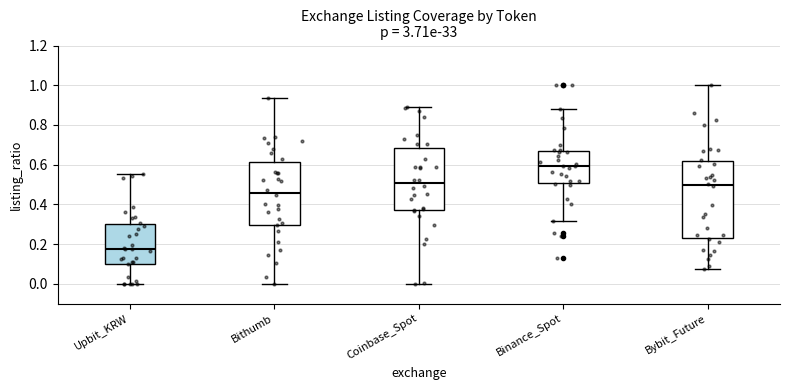

Which box is the tallest, from its lower edge to its upper edge?

Bybit_Future